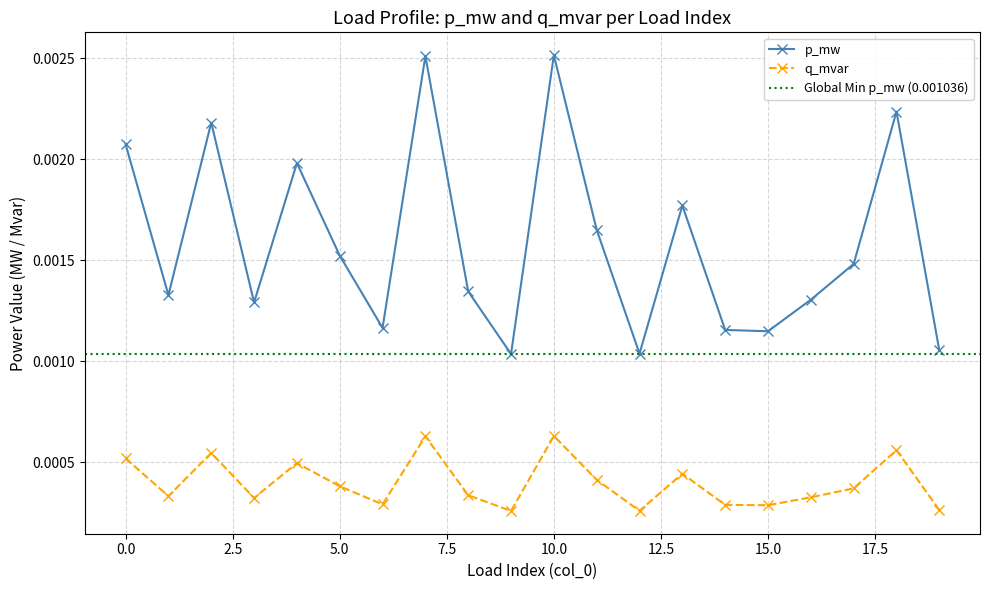

Count the q_mvar values in the range 0 to 1.

20